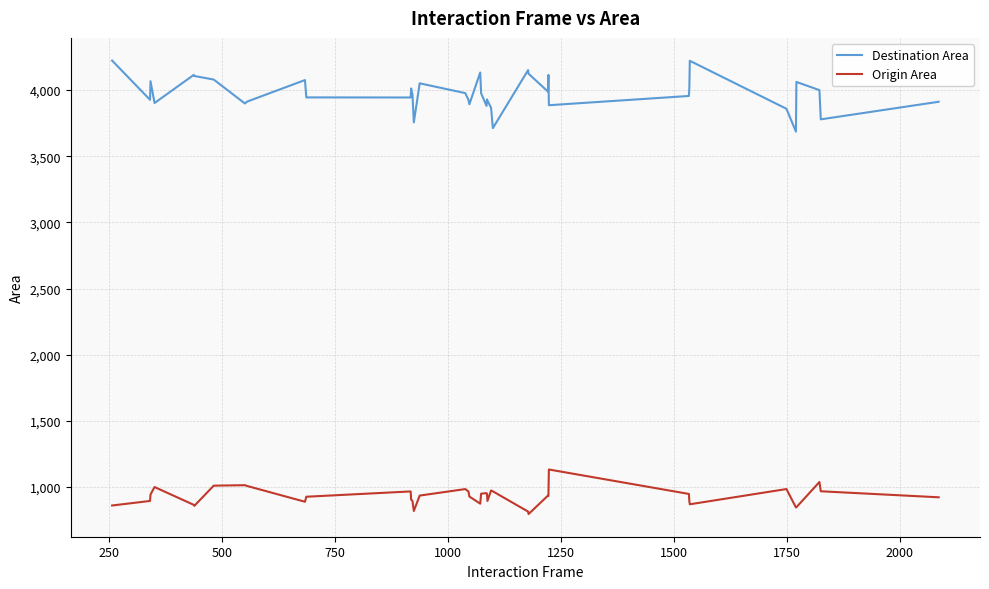

What is the minimum value for Origin Area?

796.0